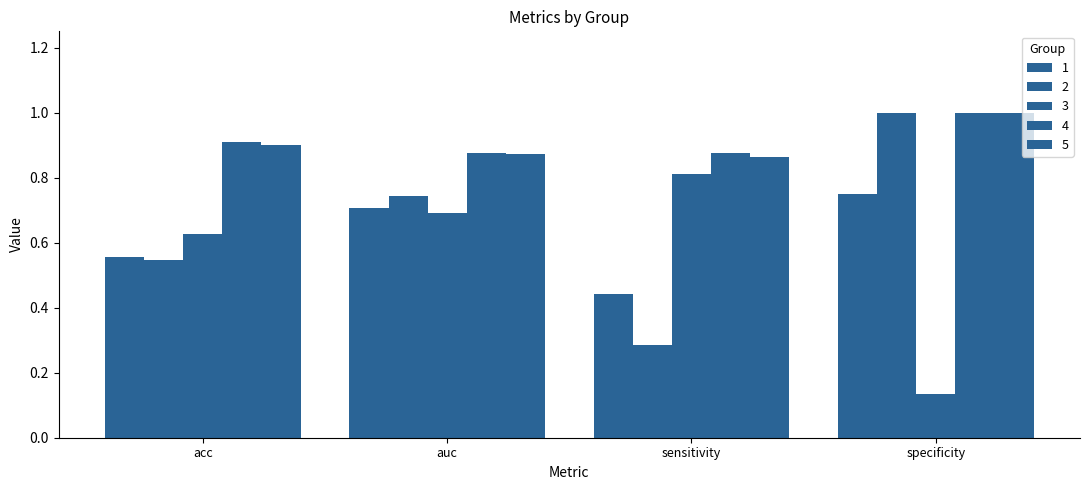

How many groups of bars are there?

4